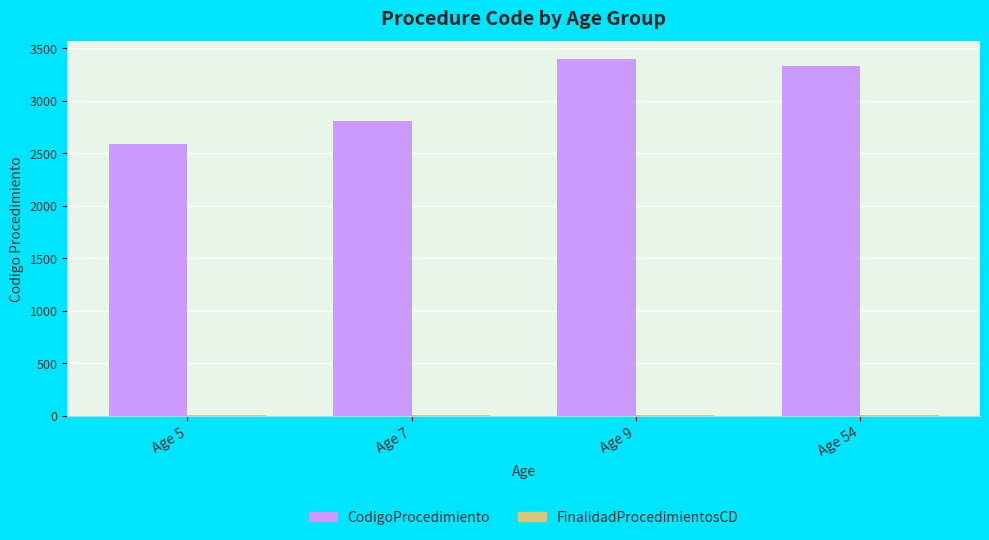

What is the maximum value for CodigoProcedimiento?

3400